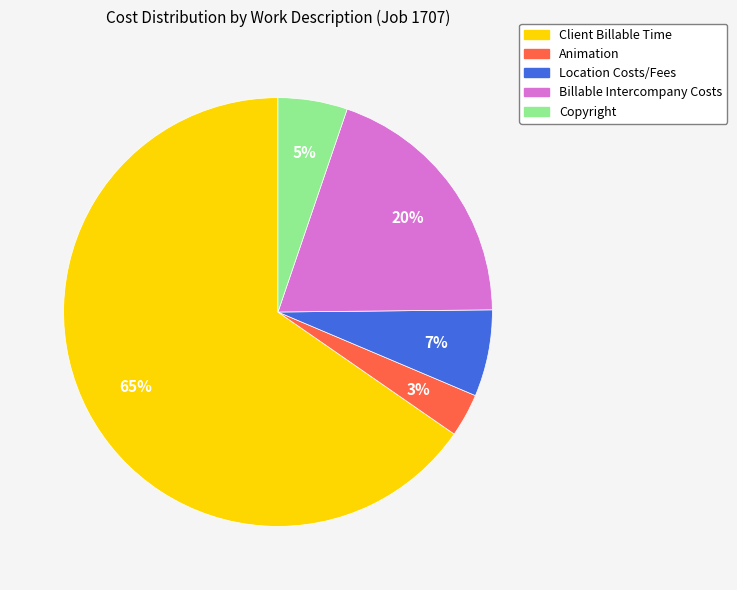

To the nearest percent, what percentage of the pie is Copyright?

5%